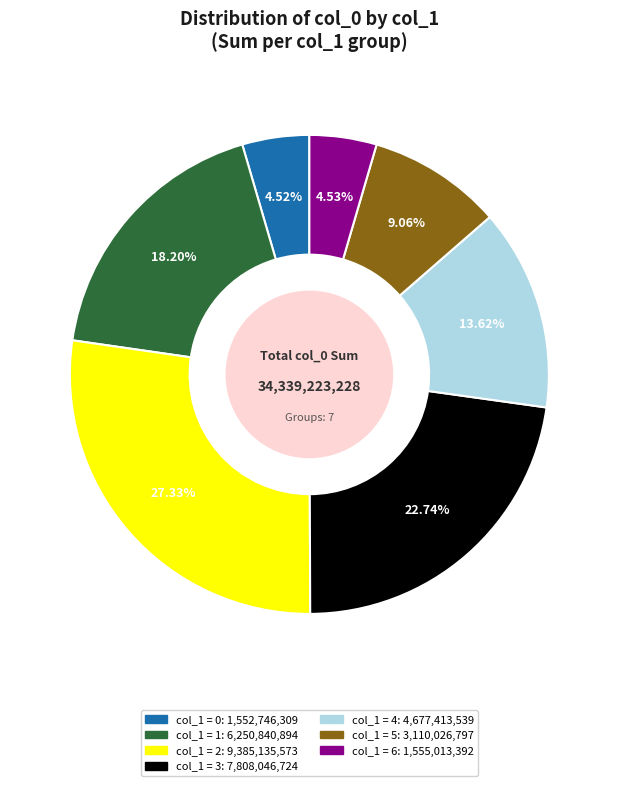

Is there any slice that represents more than half of the pie?

No